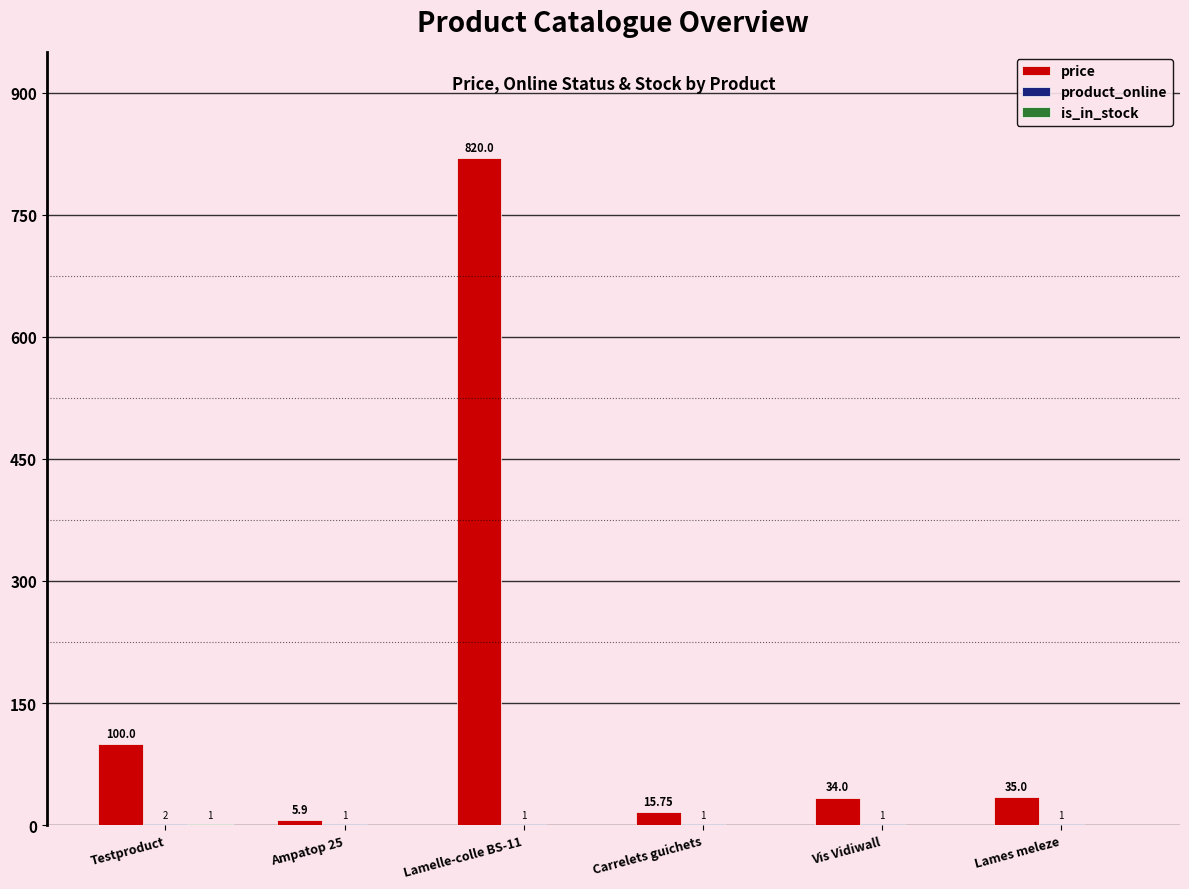

Which series changed the most between Carrelets guichets and Vis Vidiwall?

price